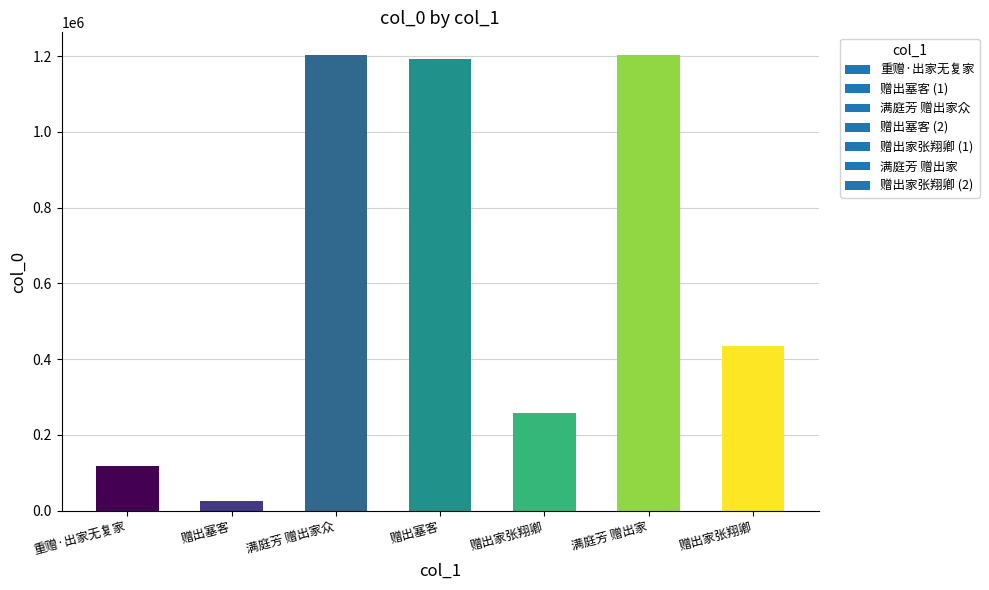

Which has a higher value, 赠出家张翔卿 or 重赠·出家无复家?

赠出家张翔卿